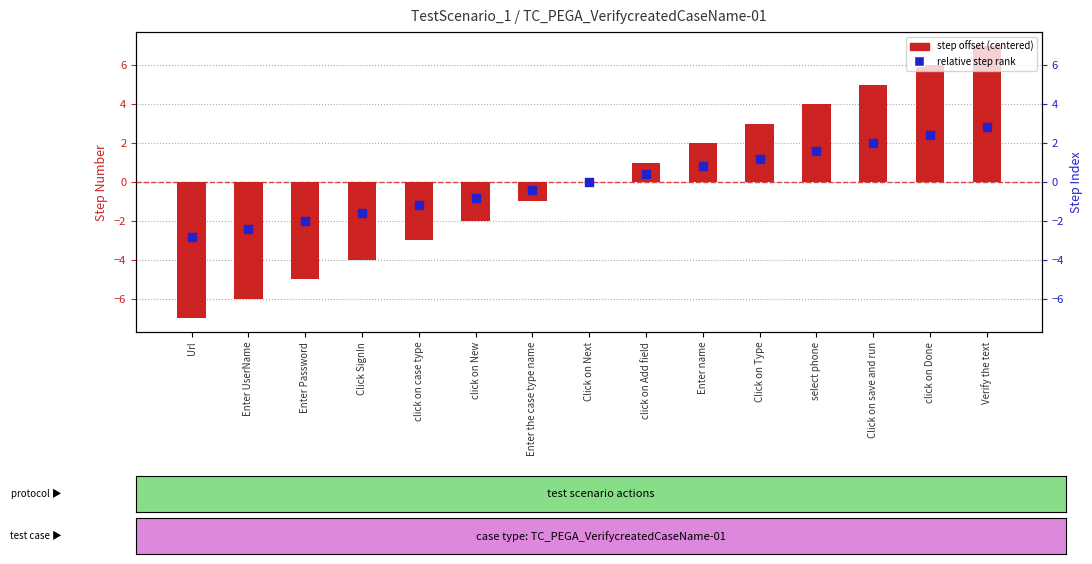

At how many categories does at least one series exceed 0?

7